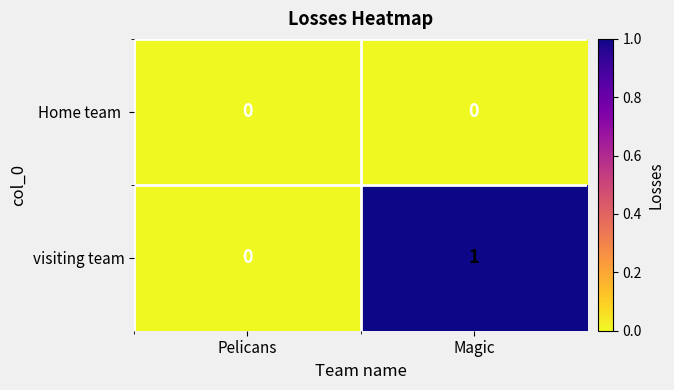

Which series has the largest range (max minus min)?

visiting team